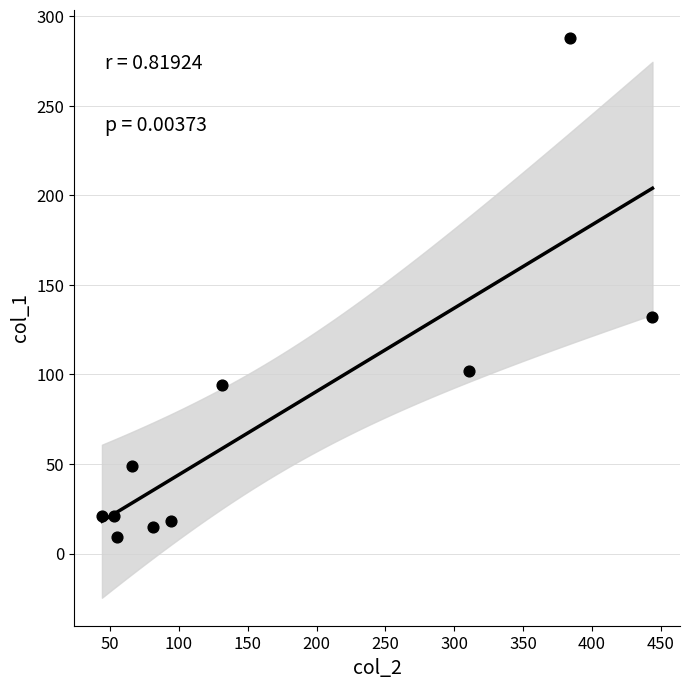

What is the average X value?

166